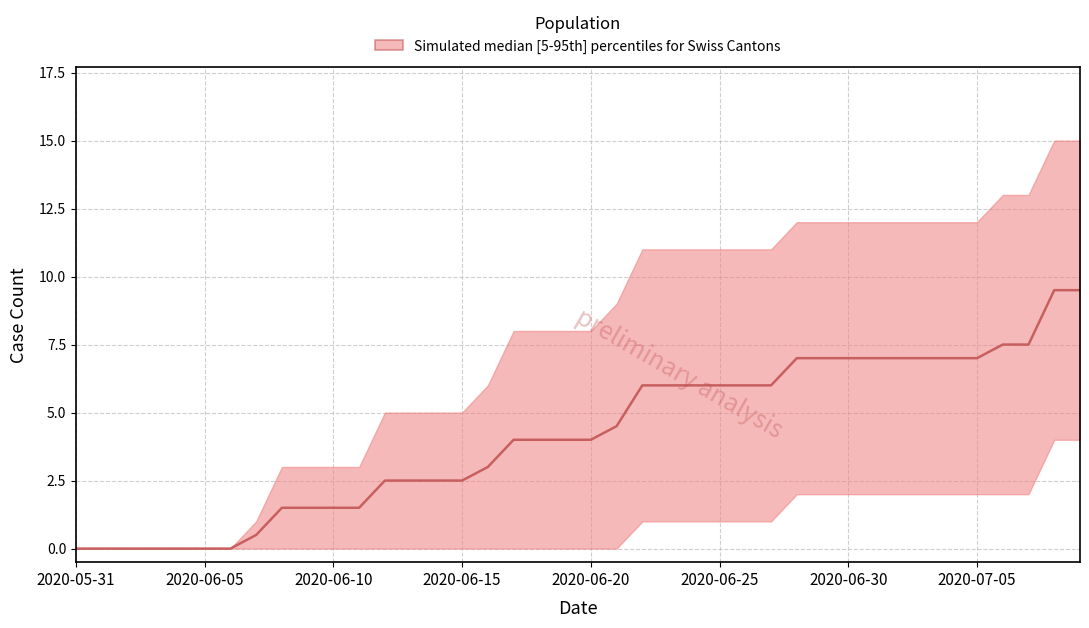

Where does the data first go above 4?

21